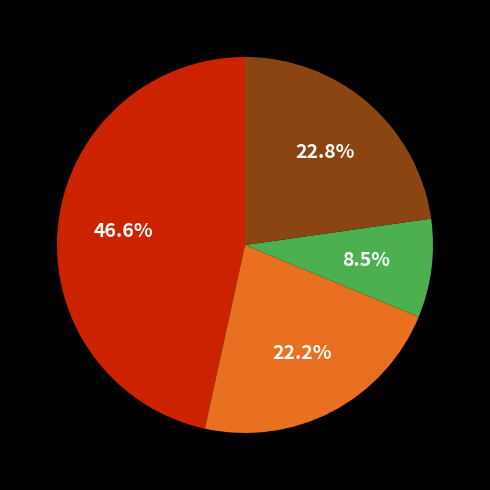

How many slices are in this pie chart?

4